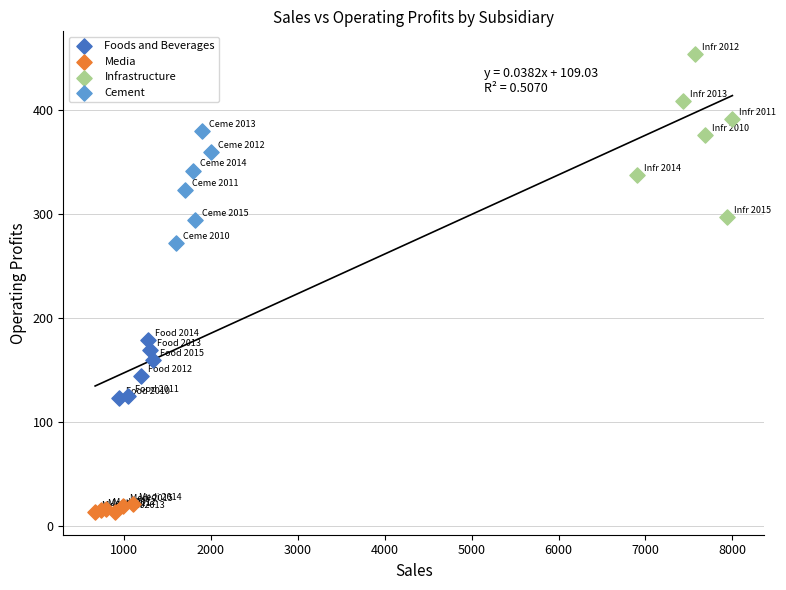

Which series reaches the minimum Y coordinate?

Media